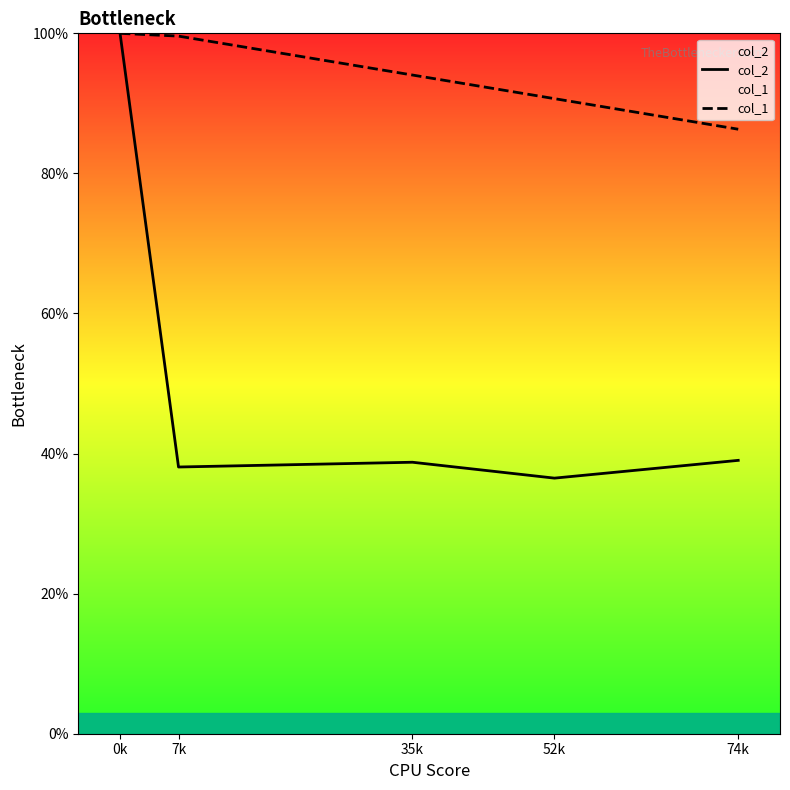

What is the average value of the col_1 series?

94.1